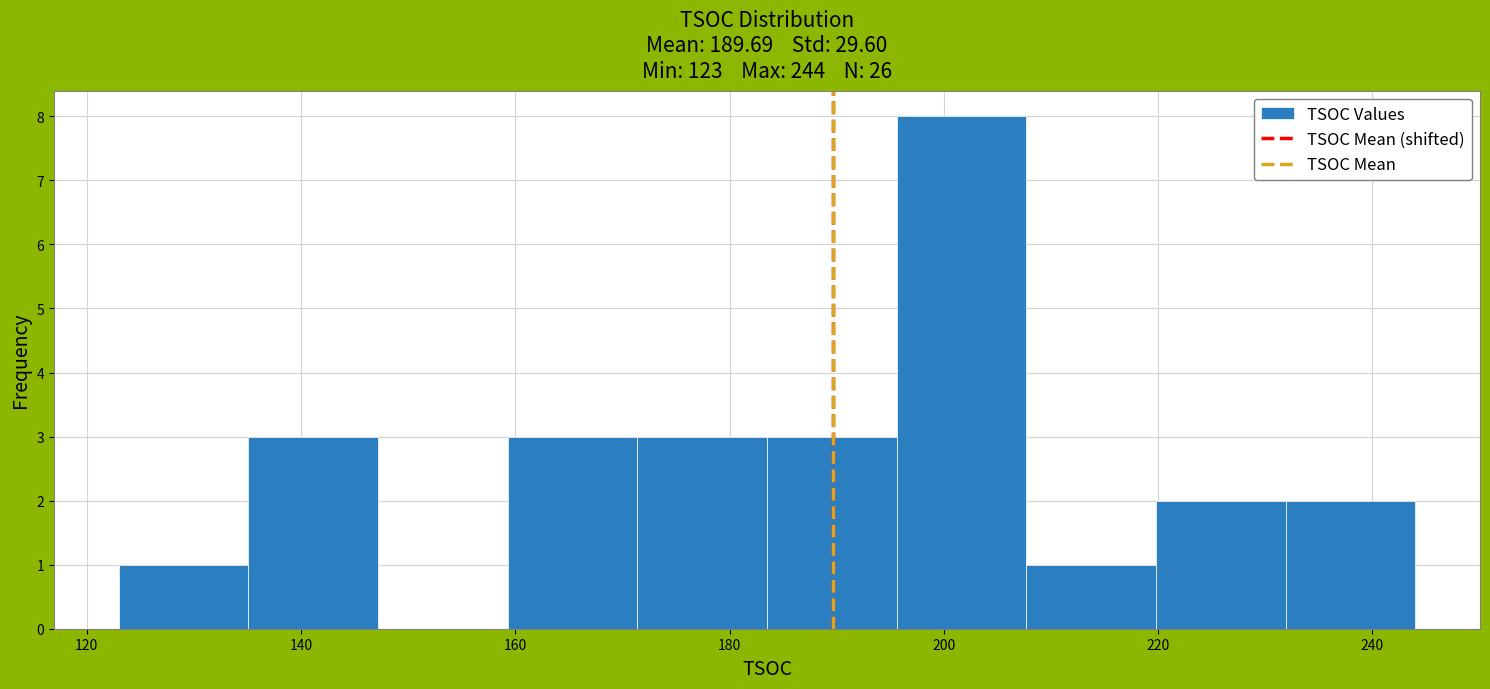

Reading left to right, list every bar in this chart as the range it spans on the x-axis followed by its height. Neither the bar edges nor the heights are printed on the chart, so give them approximately, as read against the axes.

124 to 136: 1
136 to 148: 3
148 to 160: 0
160 to 172: 3
172 to 184: 3
184 to 196: 3
196 to 208: 8
208 to 220: 1
220 to 232: 2
232 to 244: 2